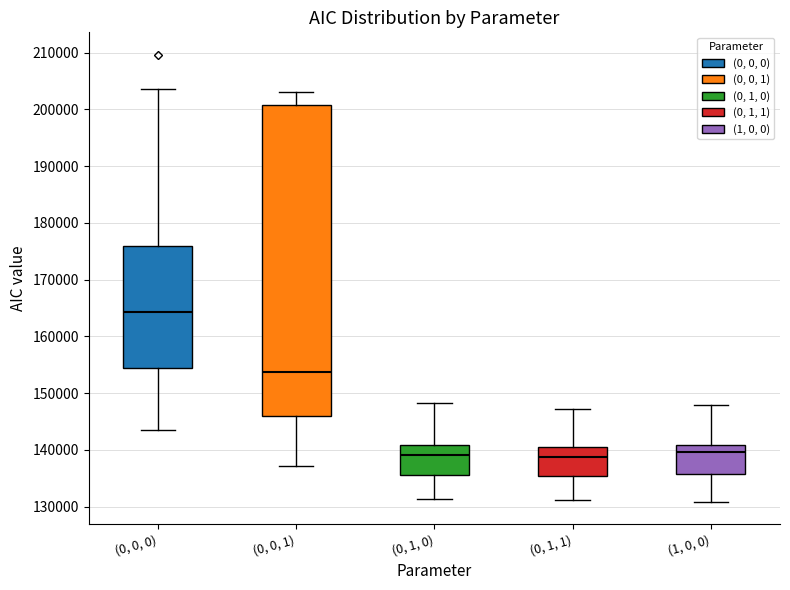

Which box is the tallest, from its lower edge to its upper edge?

(0, 0, 1)